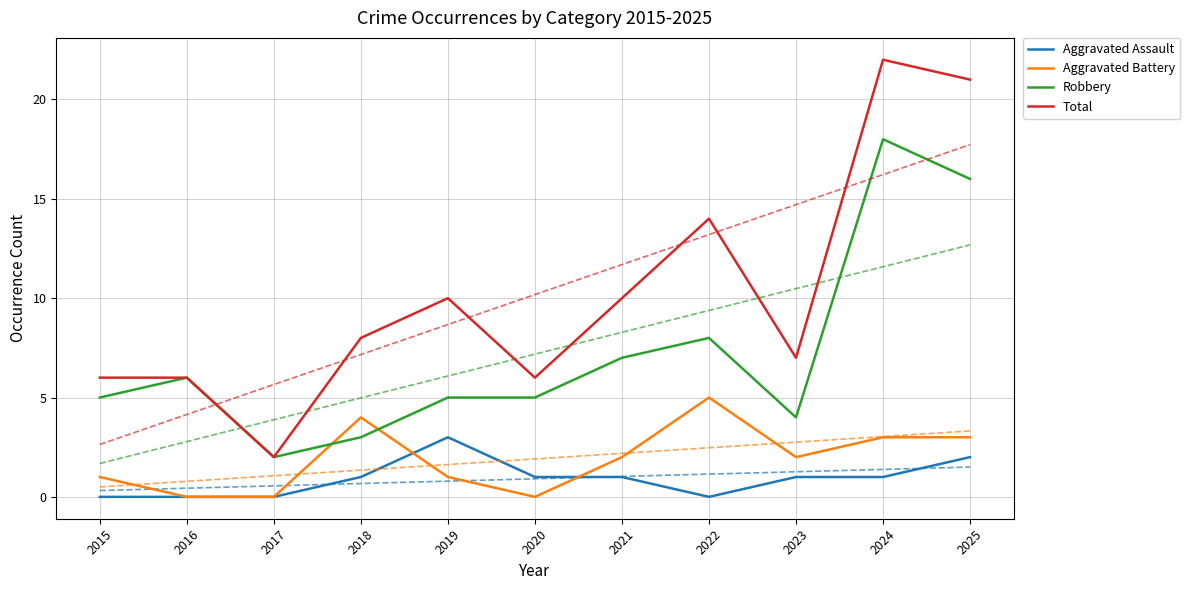

What is the sum of the Aggravated Assault values at 2018 and 2019?

4